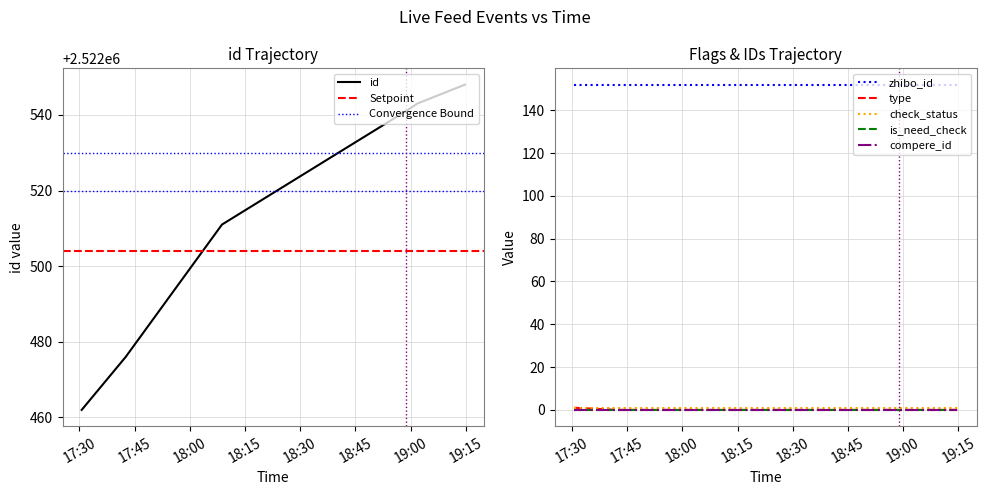

What is the approximate value of check_status at 2022-02-07 18:08:44?

1